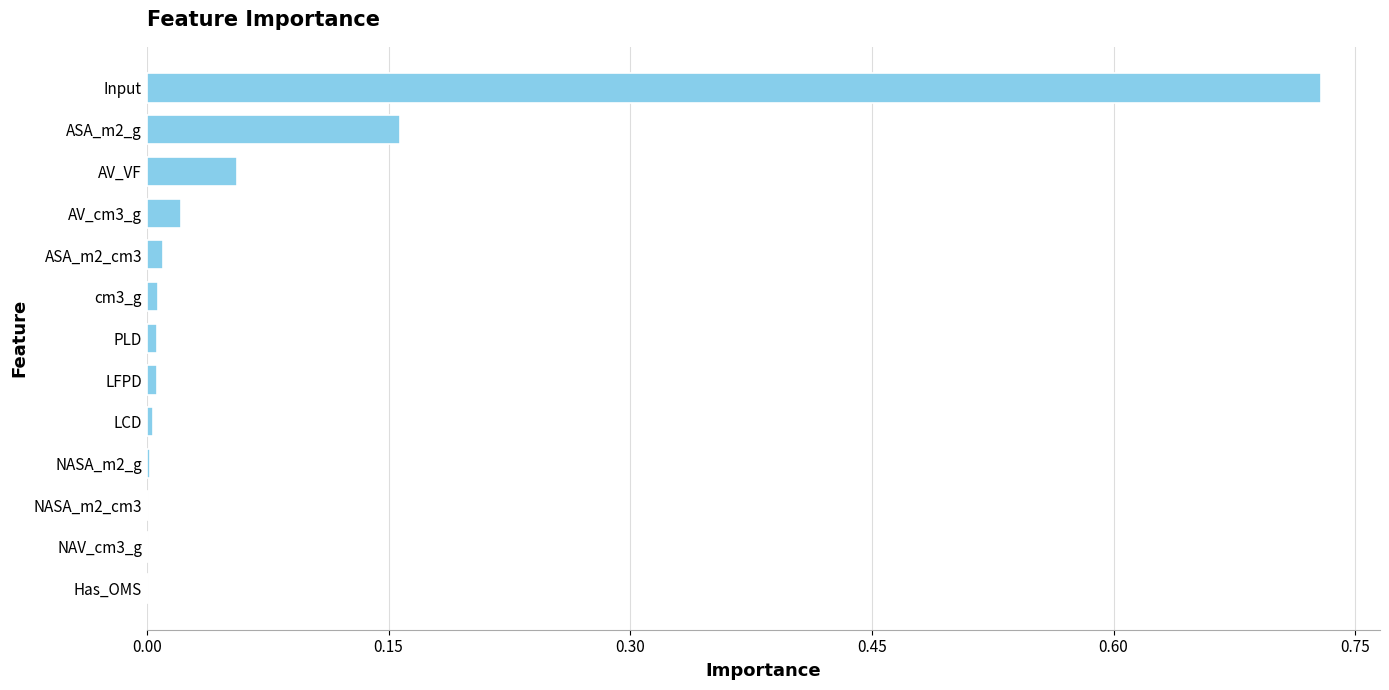

The chart shows a value of 0.0 at ASA_m2_cm3. True or false?

True